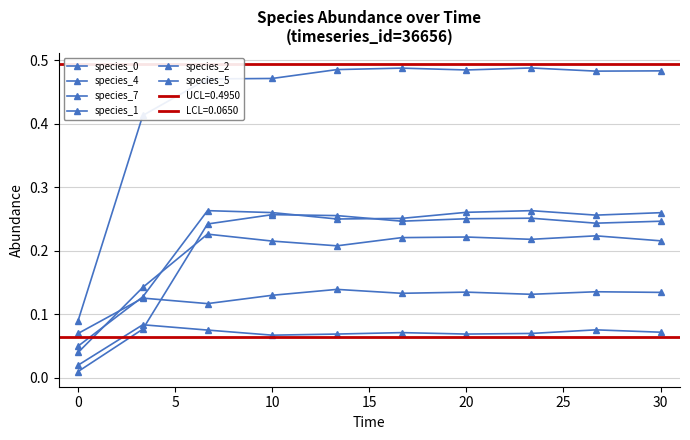

Which category has the highest value in the species_1 series?

5